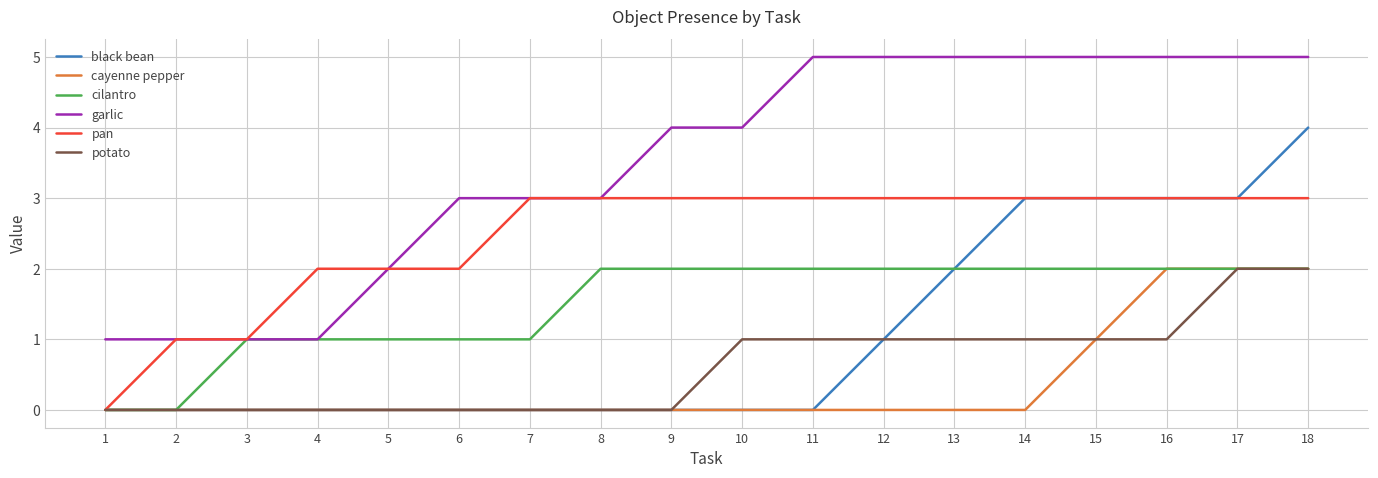

What are all the series names shown in the legend?

black bean, cayenne pepper, cilantro, garlic, pan, potato